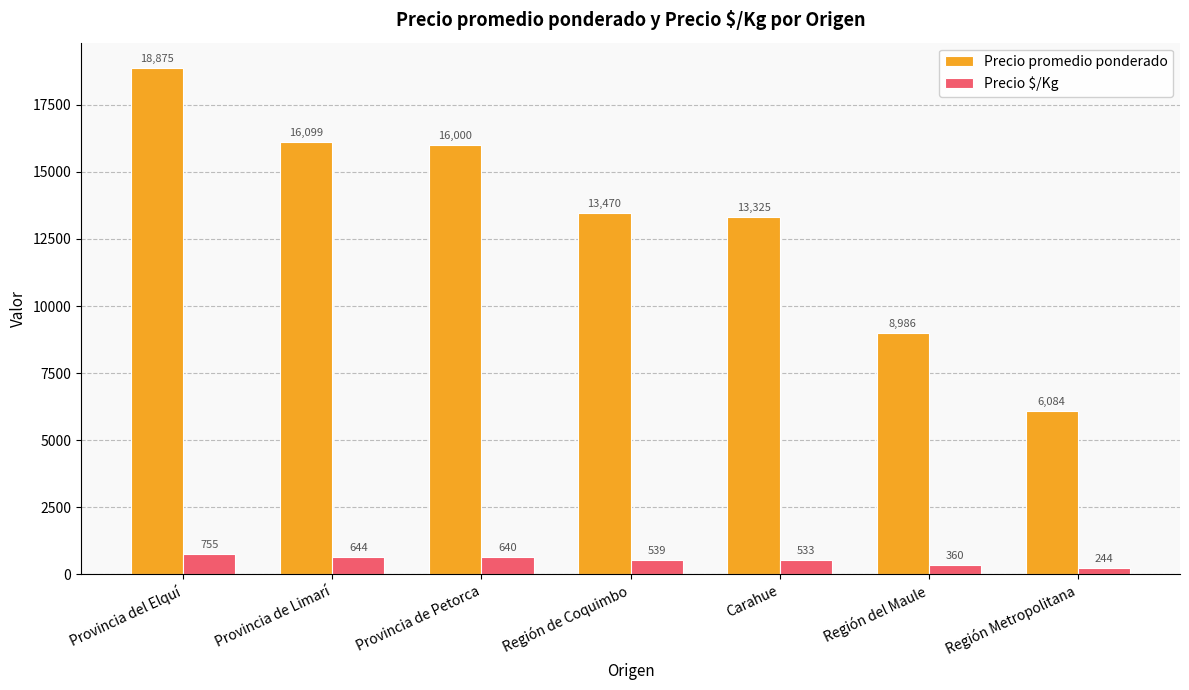

How many values in the Precio promedio ponderado series are below 13470?

3